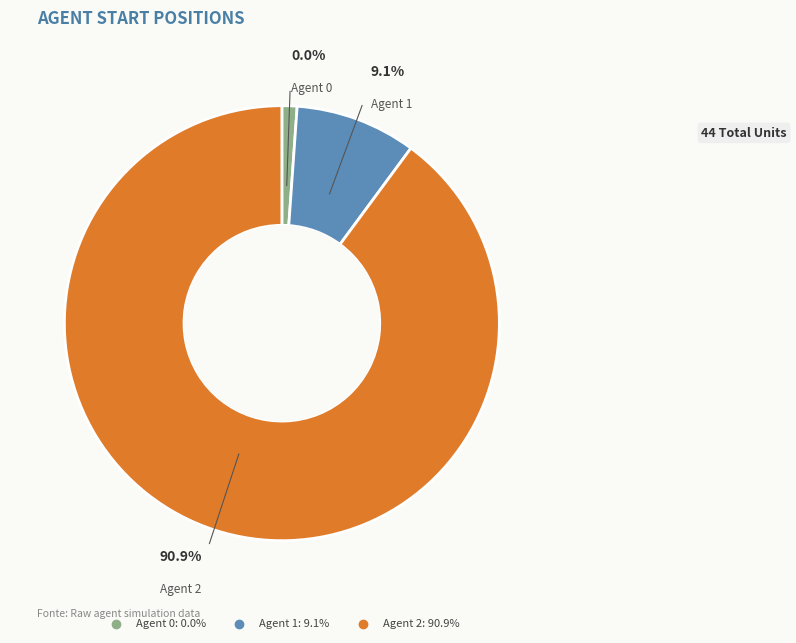

What percentage is NOT represented by Agent 0?

100.0%